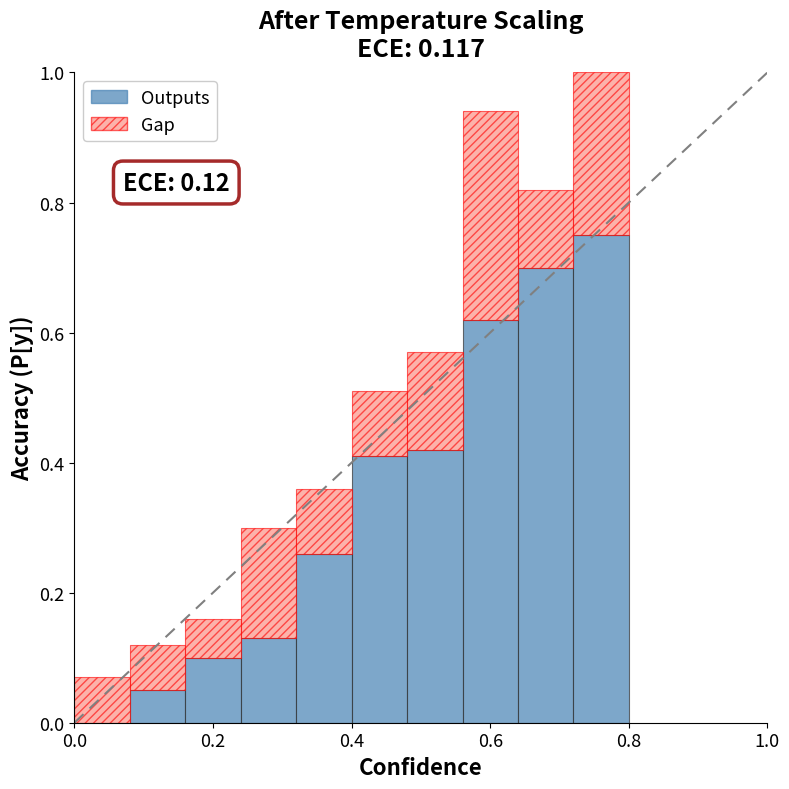

How many bars are there in each group?

2